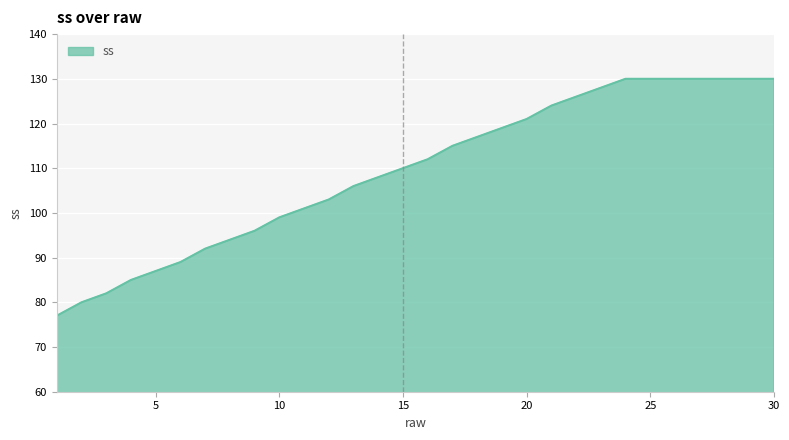

What is the minimum value shown in the chart?

77